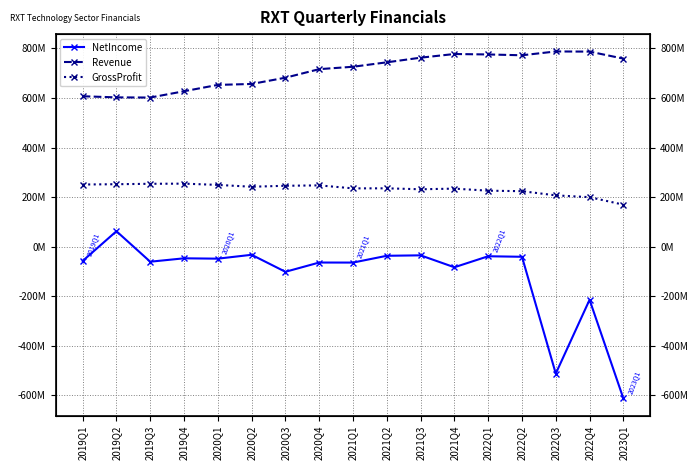

How many values in the GrossProfit series exceed 235500000?

8